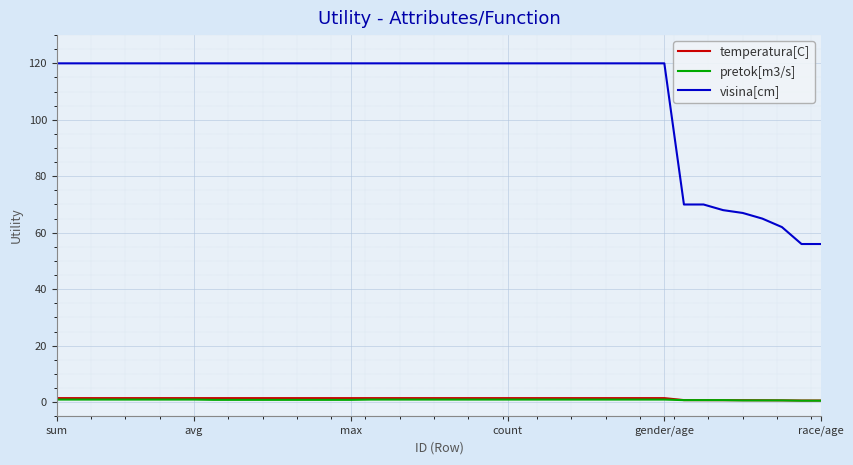

True or false: temperatura[C] and visina[cm] intersect in this chart.

False